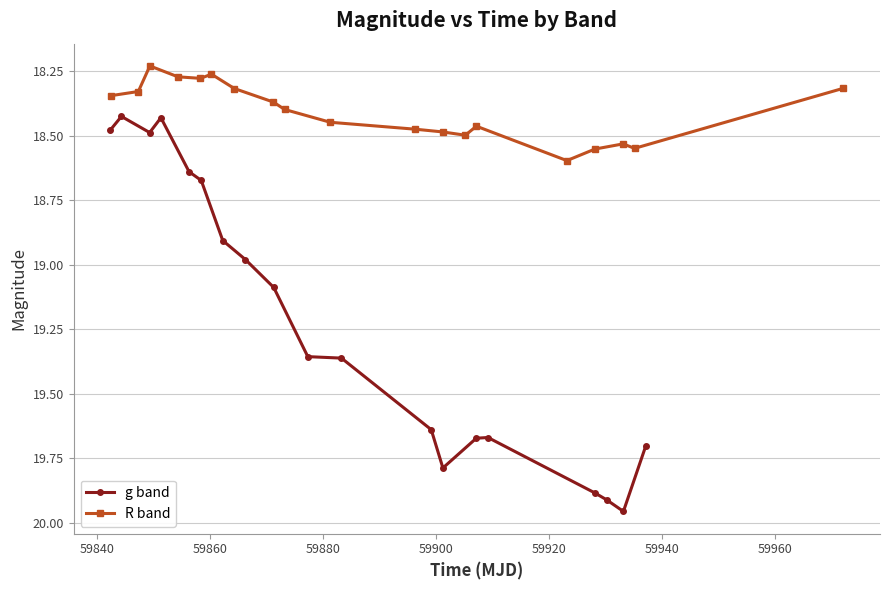

What is the value of the g band point at the 13th from the left?

19.8